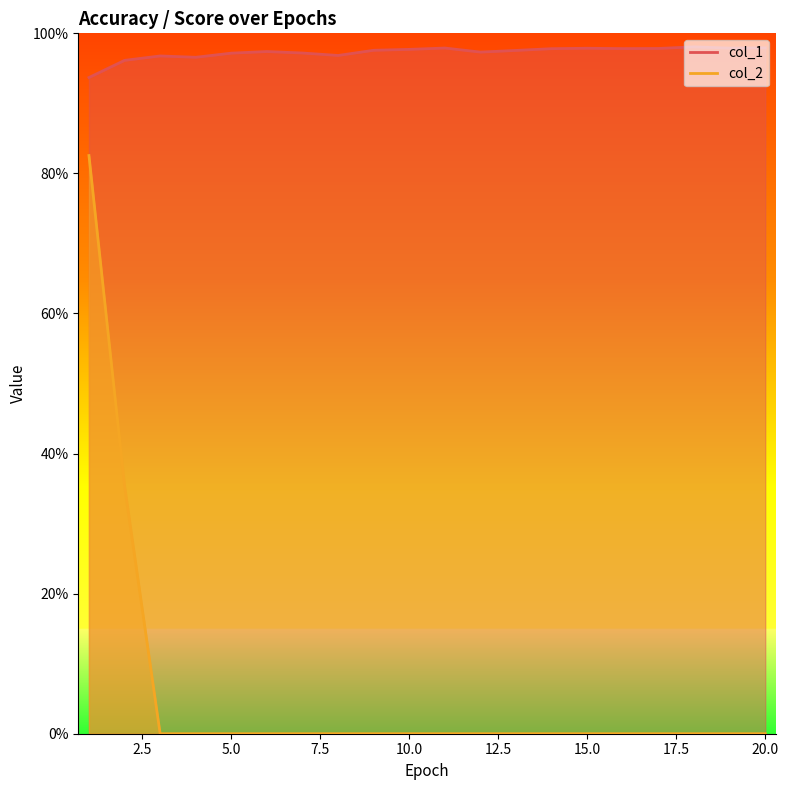

How many lines are shown in the chart?

2